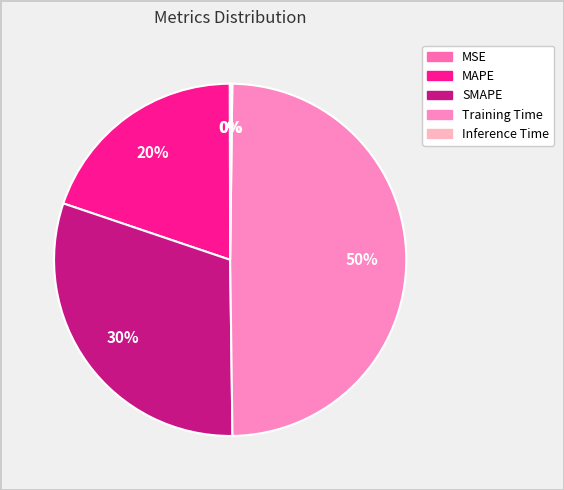

Count the number of slices in the pie.

5